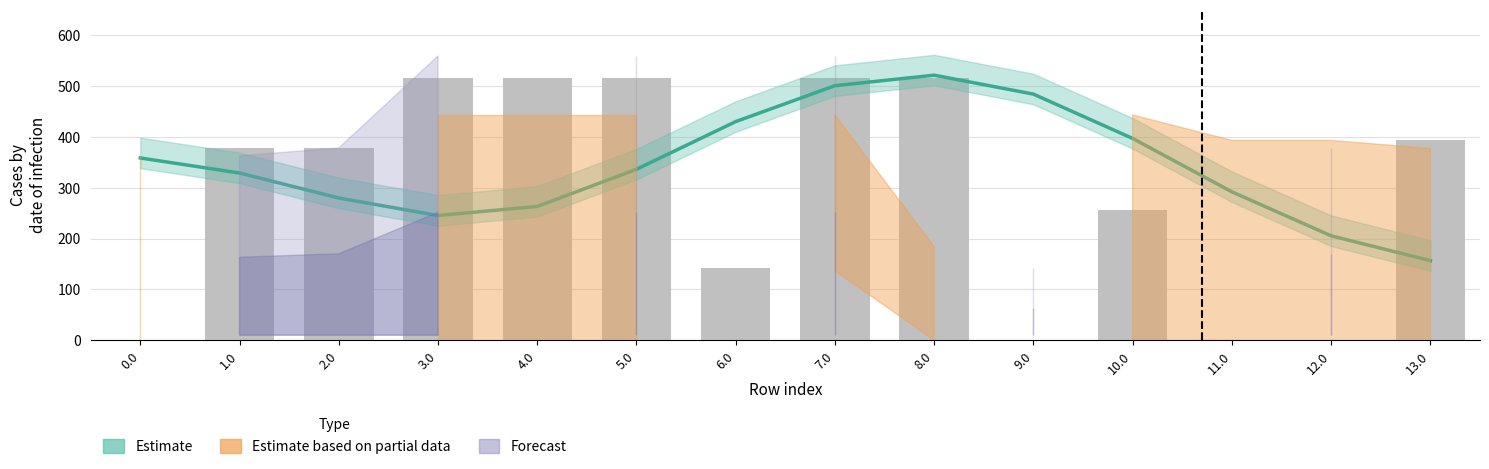

How many categories are shown in the chart?

14